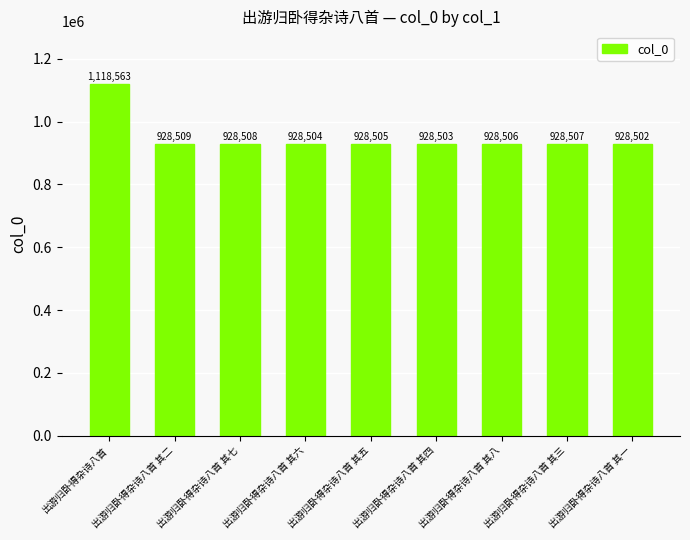

Where is the data nearest to the value 1023532?

出游归卧得杂诗八首 其二